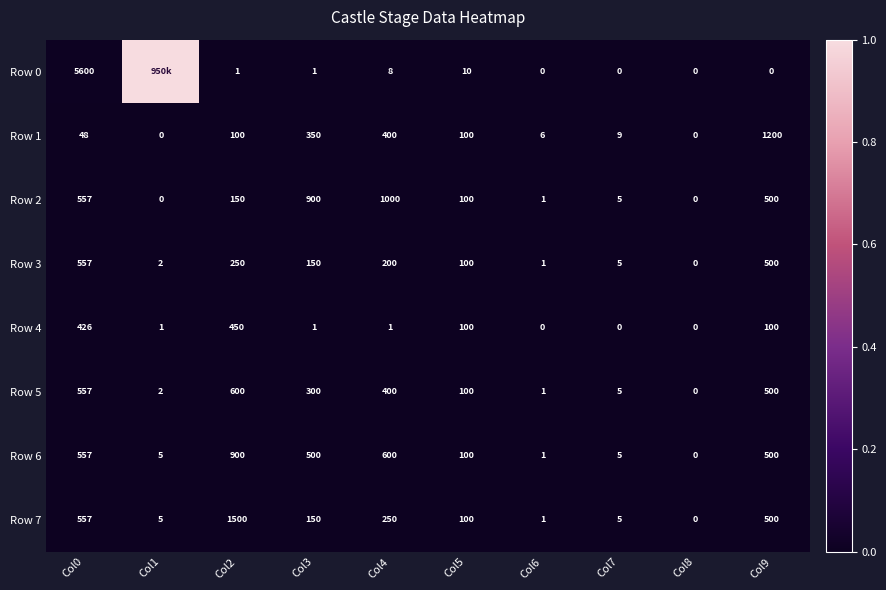

True or false: Row 6 has a value of 0.0 at Col2.

False